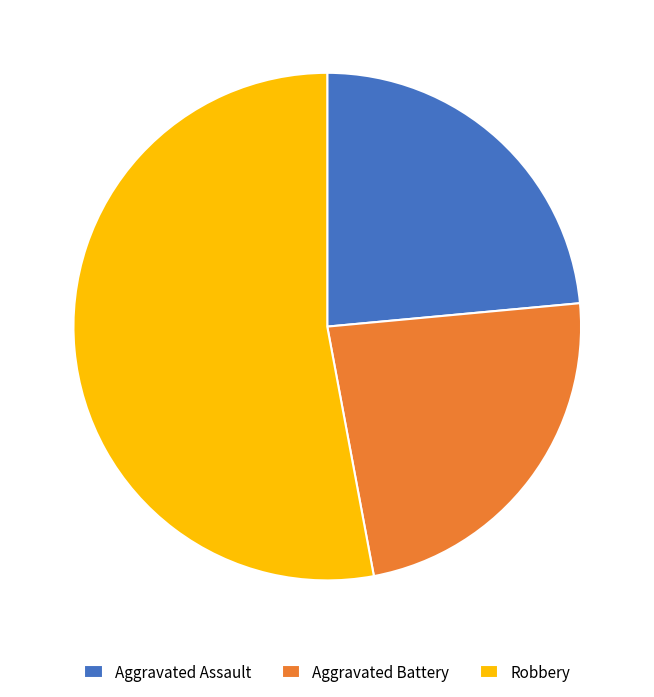

Do Aggravated Assault and Aggravated Battery together represent more than half of the pie?

No